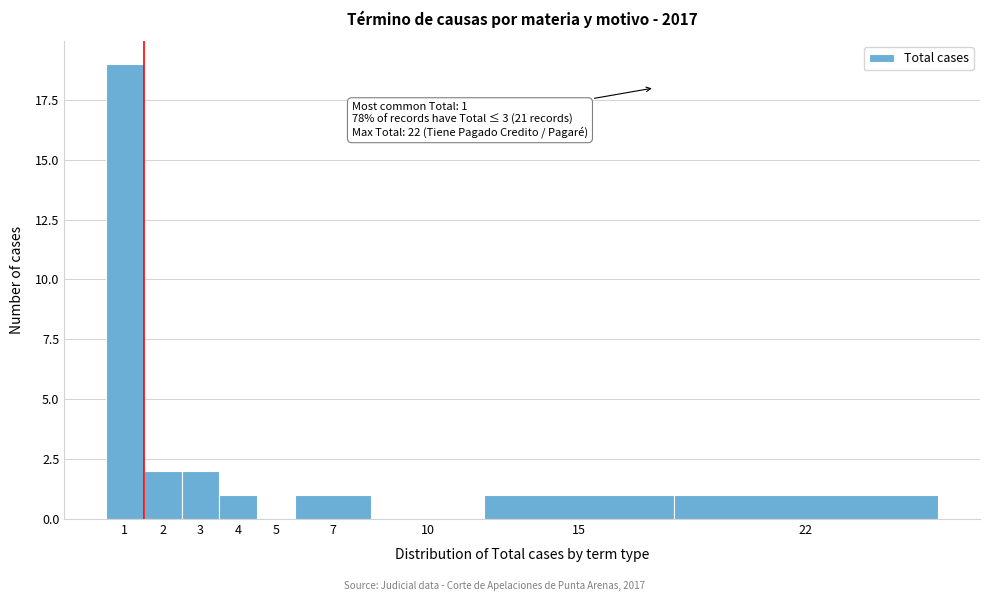

Reading right to left, extract all data points from this chart.

22=1	15=1	10=0	7=1	5=0	4=1	3=2	2=2	1=19